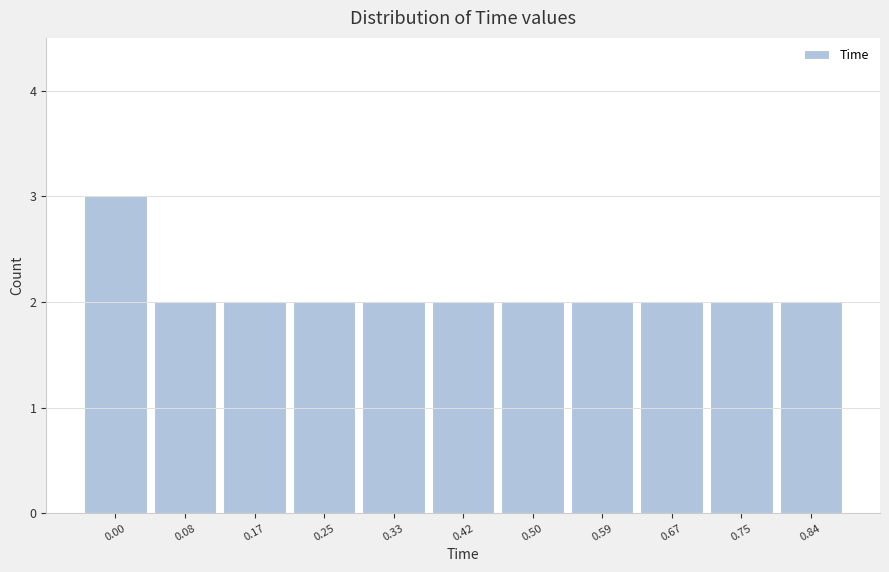

Reading left to right, list all the values displayed in this chart.

0.00=3	0.08=2	0.17=2	0.25=2	0.33=2	0.42=2	0.50=2	0.59=2	0.67=2	0.75=2	0.84=2